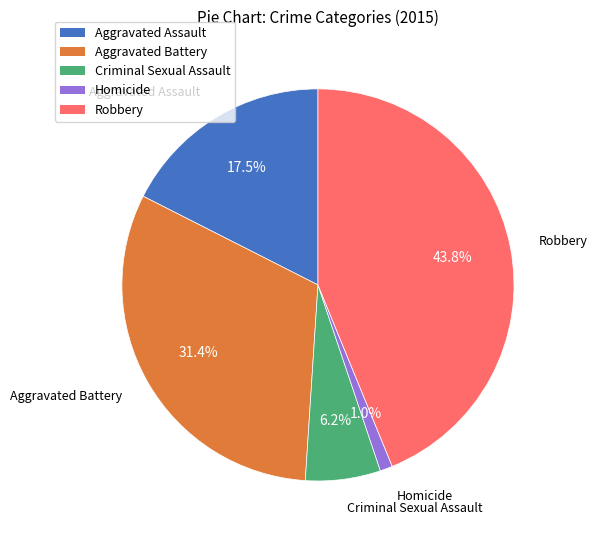

Which category has the smallest portion of the pie?

Homicide